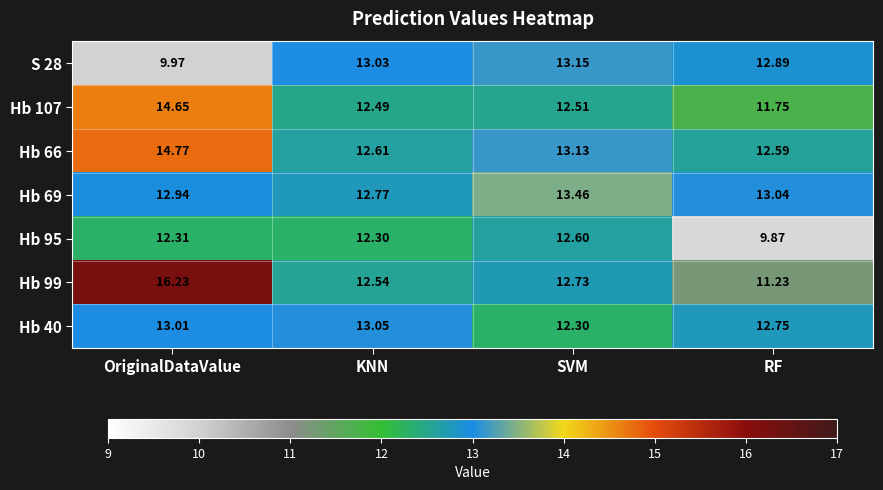

Where is Hb 66 nearest to the value 13?

SVM